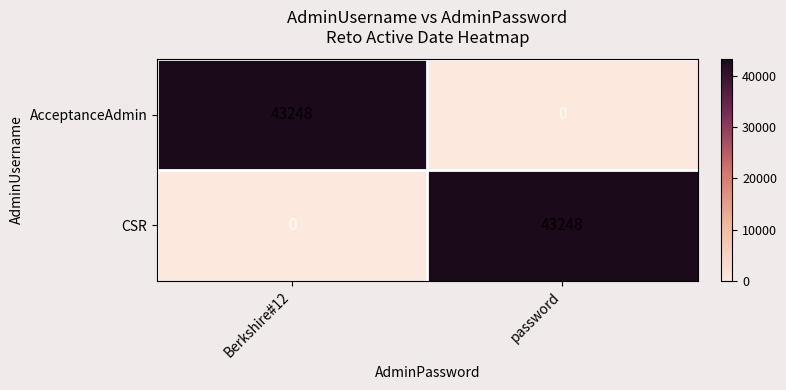

The value of AcceptanceAdmin at password is 22655. True or false?

False